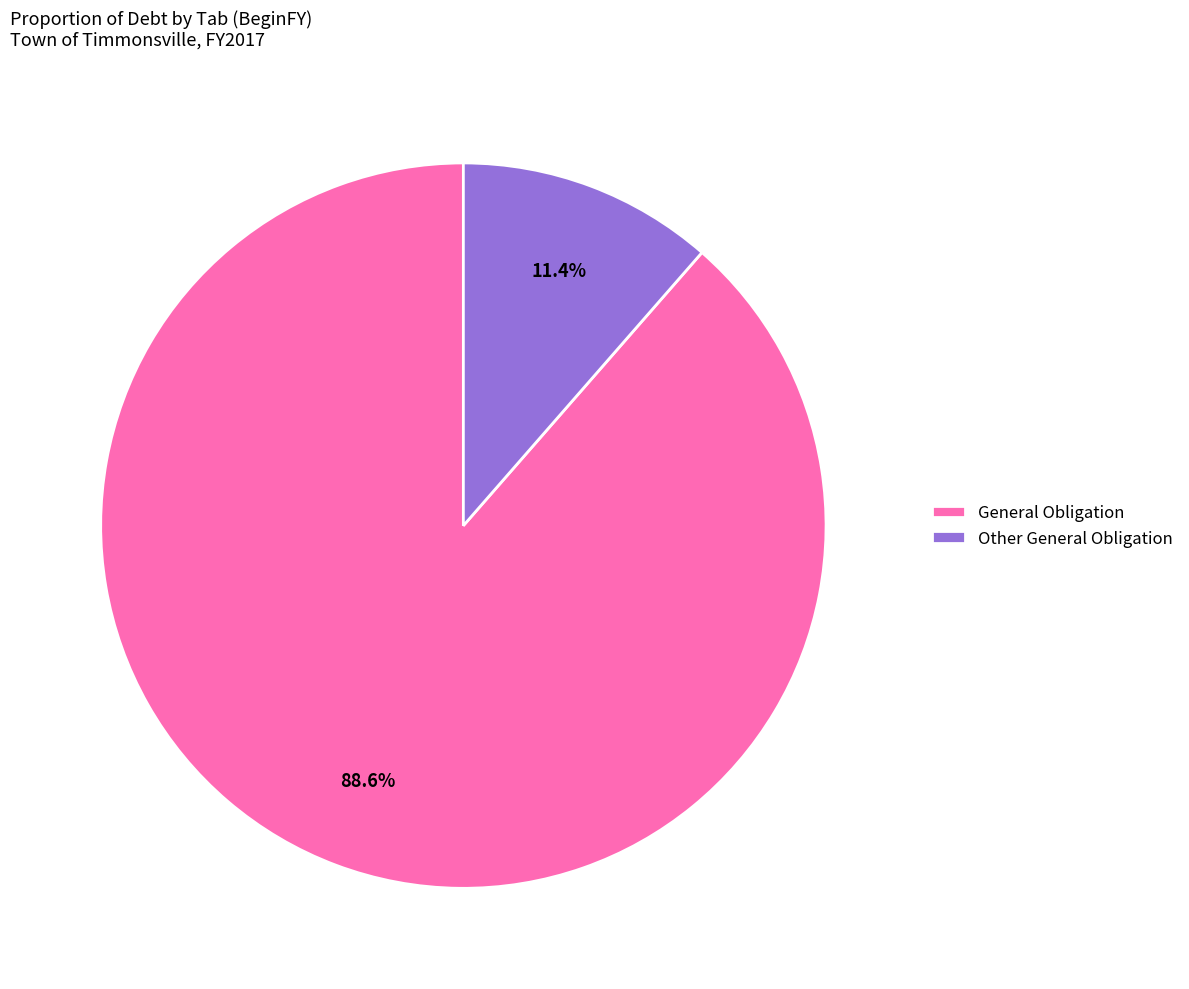

Which category has the smallest portion of the pie?

Other General Obligation